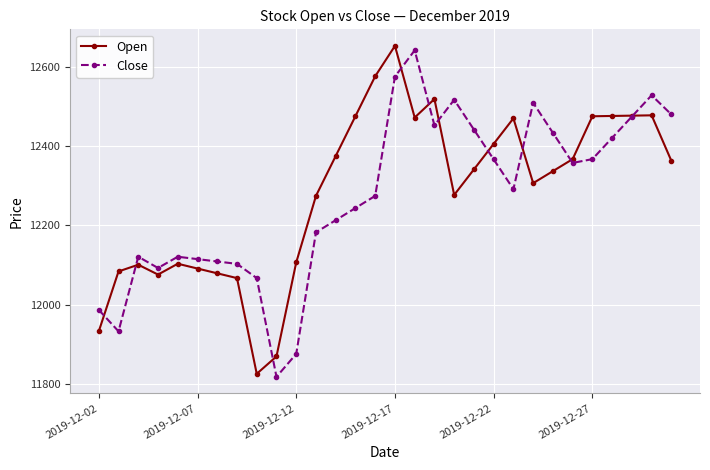

True or false: Close has more than 1 points higher than both neighbors.

True